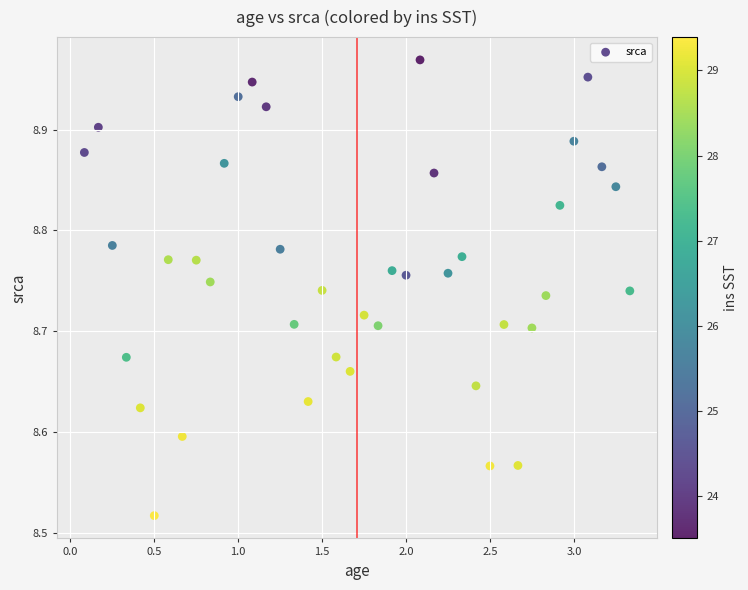

What is the range of Y values (max minus min)?

0.5